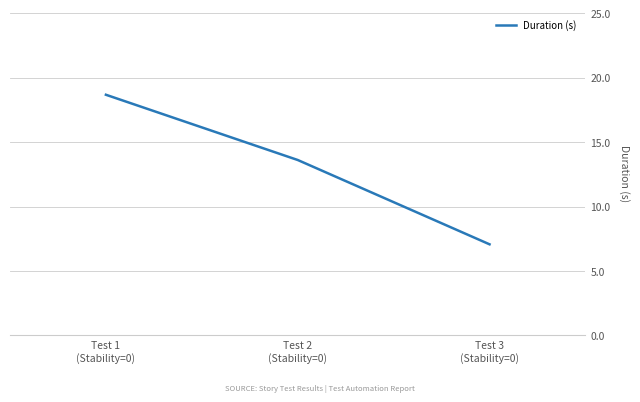

What is the ratio of the value at Test 1
(Stability=0) to the value at Test 2
(Stability=0)?

1.4